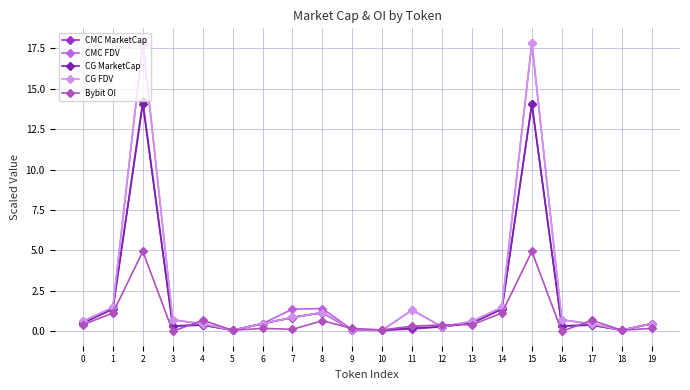

How many times do CMC MarketCap and CG FDV cross each other?

6